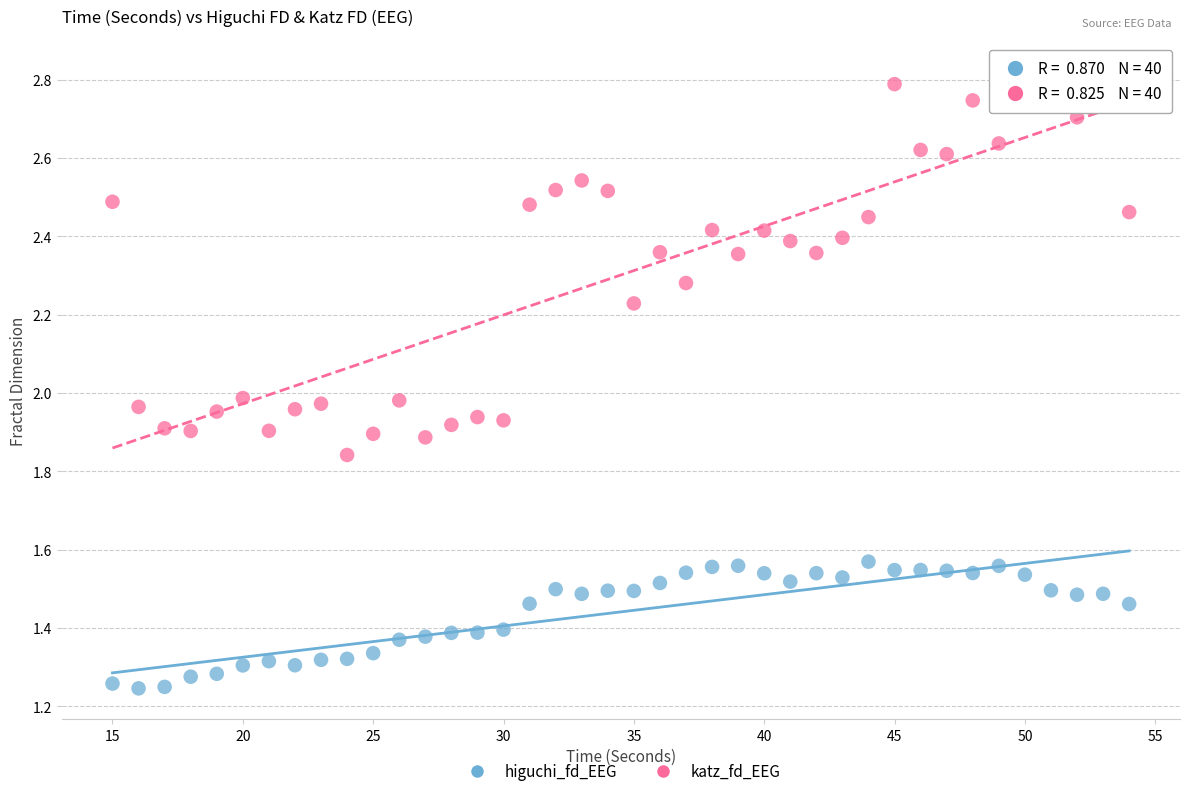

Across all data points, what is the range of X values (max minus min)?

39.0